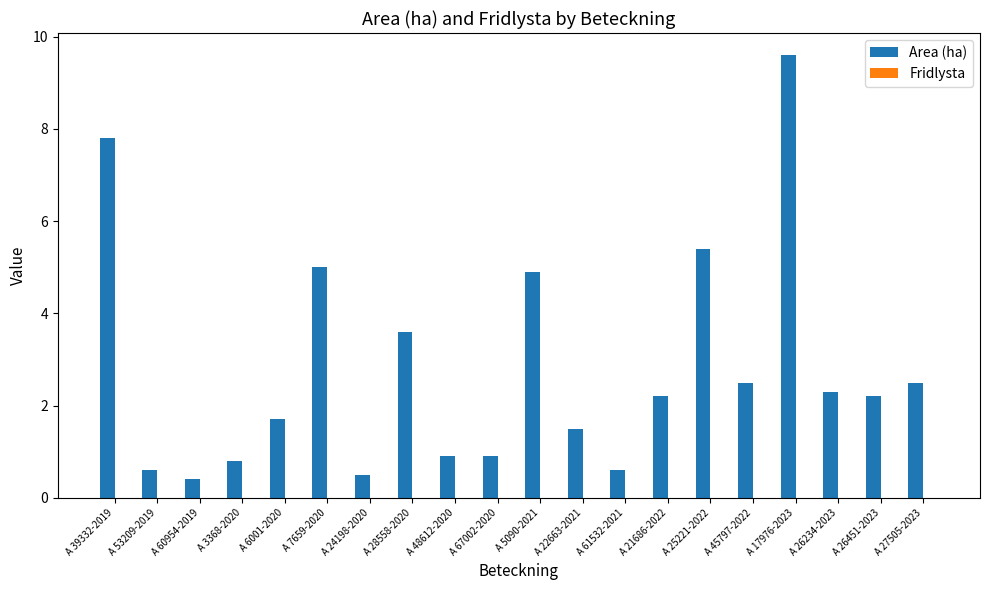

How many bars are there in total?

20